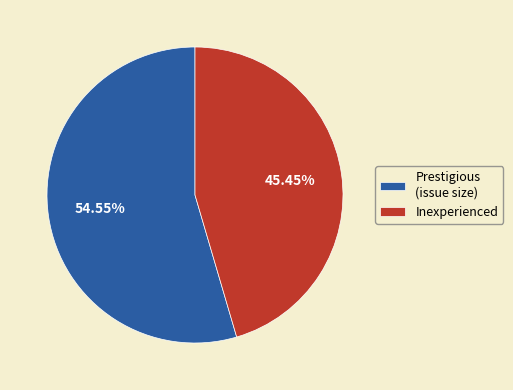

Count the number of slices in the pie.

2